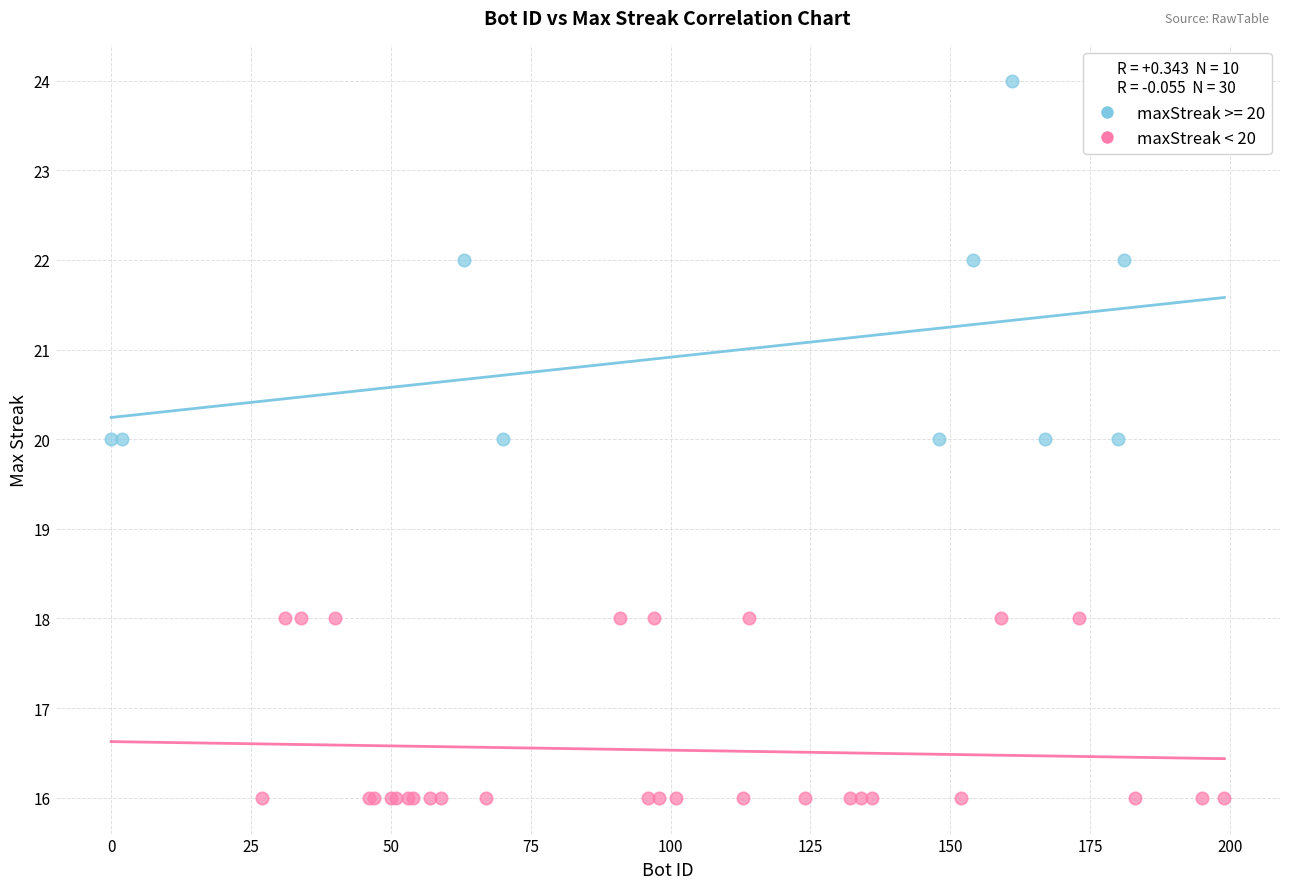

Which series has the largest Y range (max minus min)?

maxStreak >= 20